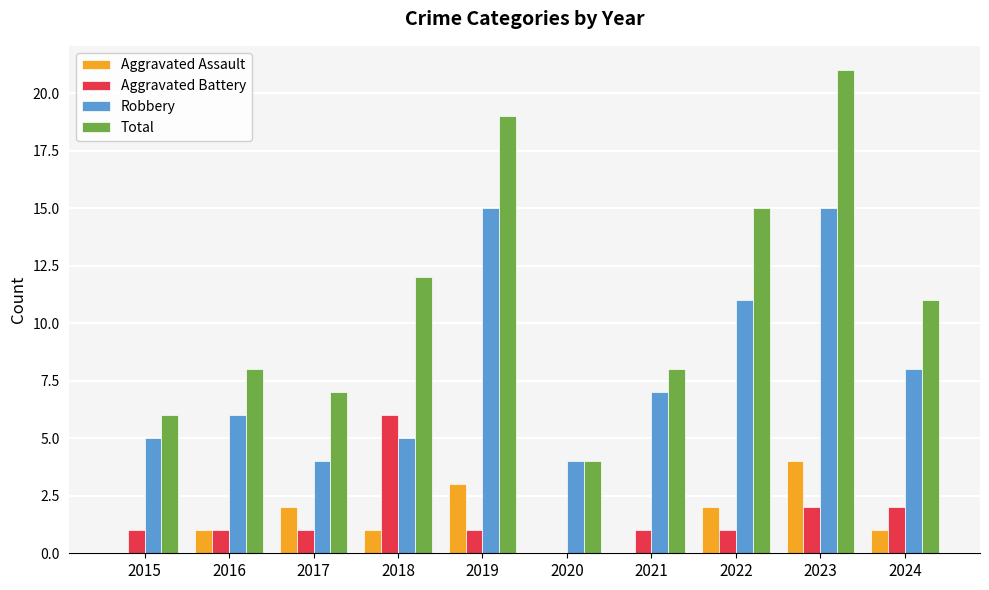

At which label does Aggravated Battery reach its peak?

2018